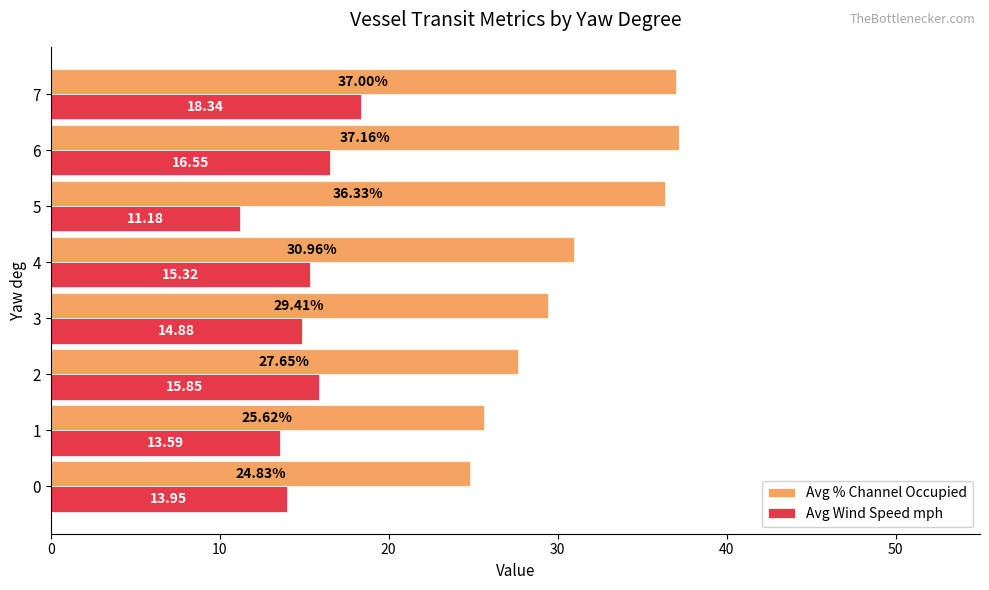

List the series in order of their overall mean, lowest first.

Avg Wind Speed mph, Avg % Channel Occupied